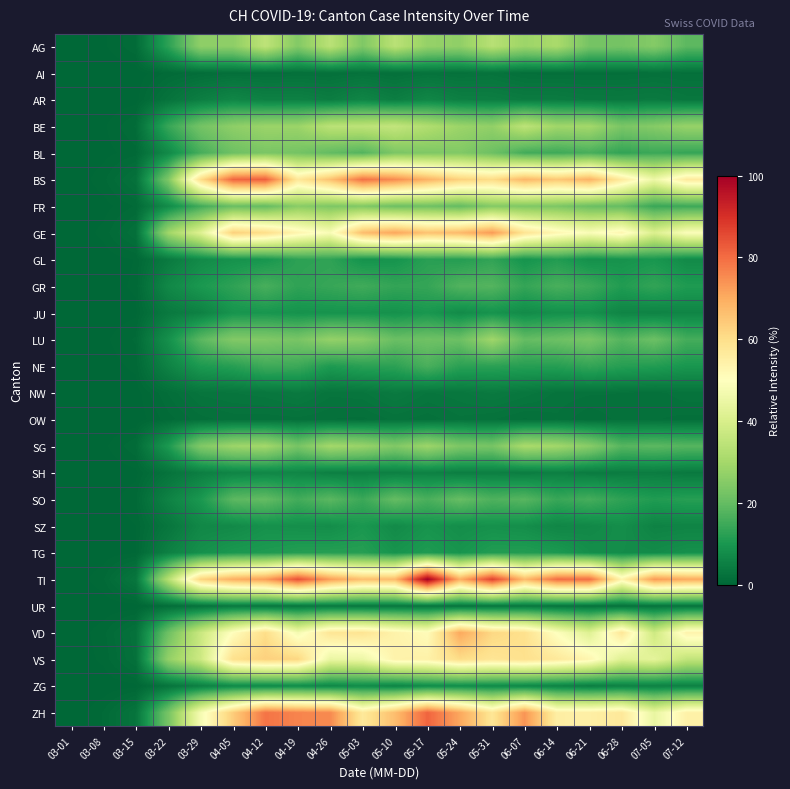

Reading left to right, extract all data points from this chart.

row_0: 0.0	0.3	1.1	12.5	26.5	26.3	34.7	24.5	34.0	24.0	33.9	27.5	26.8	33.4	28.7	30.8	22.7	22.4	24.8	18.8
row_1: 0.0	0.0	0.1	0.9	1.4	1.8	1.8	1.9	2.0	2.3	1.9	2.4	2.2	2.5	1.8	1.8	1.8	1.8	2.0	1.9
row_2: 0.0	0.0	0.2	2.6	4.8	6.5	5.4	5.5	4.6	6.3	4.8	6.5	5.1	4.9	4.3	4.3	3.8	3.8	4.1	3.3
row_3: 0.0	0.3	1.2	13.9	22.4	26.4	28.5	28.4	34.1	34.5	35.7	32.2	28.6	27.0	34.5	29.3	29.9	23.4	25.1	27.9
row_4: 0.0	0.2	0.6	7.1	15.9	21.3	23.3	22.5	19.6	17.6	23.5	24.0	24.4	21.3	15.4	14.9	16.2	13.2	14.5	13.7
row_5: 0.0	0.6	2.3	23.8	60.4	81.1	82.2	57.3	66.2	79.2	75.4	69.0	63.1	60.8	68.1	64.9	69.0	56.6	45.5	56.5
row_6: 0.0	0.2	0.8	7.5	15.2	20.7	19.9	25.6	23.7	24.2	21.2	21.6	19.7	24.8	24.0	23.6	20.9	19.9	14.2	14.7
row_7: 0.0	0.5	2.0	29.3	41.4	63.2	60.3	53.3	48.5	66.9	71.1	65.8	67.6	73.0	58.5	52.7	48.7	52.8	40.9	49.1
row_8: 0.0	0.1	0.4	4.0	7.3	8.9	9.6	12.7	13.0	9.1	9.3	12.1	11.5	13.3	9.2	11.2	8.5	9.1	9.9	7.3
row_9: 0.0	0.2	0.5	6.8	10.2	12.8	16.2	13.0	14.0	15.2	13.5	13.7	17.4	17.8	13.7	16.3	14.7	11.1	13.4	10.9
row_10: 0.0	0.1	0.3	3.8	5.4	9.3	9.7	8.9	9.2	9.3	8.7	9.9	7.5	9.1	7.5	8.4	8.6	6.1	5.8	6.2
row_11: 0.0	0.3	0.8	8.5	18.6	24.5	24.3	22.9	27.3	25.8	20.8	21.6	21.1	29.2	20.0	21.1	23.0	17.9	21.1	15.7
row_12: 0.0	0.1	0.5	5.7	10.5	11.9	15.0	14.6	10.7	12.3	12.5	16.4	12.4	12.4	11.8	11.8	13.6	11.8	11.3	9.8
row_13: 0.0	0.0	0.1	1.6	2.9	3.1	3.3	3.9	2.9	3.0	4.0	3.1	3.4	4.0	3.4	2.6	2.4	2.3	2.2	2.6
row_14: 0.0	0.0	0.1	1.0	1.8	2.1	2.1	2.2	1.9	1.8	2.4	2.1	2.7	2.4	1.9	2.3	1.6	2.1	2.0	1.8
row_15: 0.0	0.3	1.1	10.4	24.3	28.8	29.9	22.9	29.9	28.1	24.4	28.8	23.8	22.9	31.0	29.7	25.6	18.2	18.9	18.1
row_16: 0.0	0.1	0.2	2.5	4.8	6.2	6.6	6.4	5.0	5.1	5.3	5.5	4.8	5.1	4.5	5.1	4.2	4.4	4.5	3.8
row_17: 0.0	0.1	0.7	5.7	10.1	18.8	19.8	15.4	18.6	14.5	20.0	16.4	20.2	17.0	18.2	14.1	15.8	12.8	11.1	11.8
row_18: 0.0	0.1	0.4	3.1	6.7	7.2	8.7	8.3	7.9	10.0	7.4	9.3	8.1	8.7	8.2	6.4	6.9	8.2	5.7	5.9
row_19: 0.0	0.1	0.3	5.3	8.5	10.2	10.8	11.6	11.8	11.8	9.3	10.9	9.3	11.3	11.3	10.4	8.3	7.8	7.6	8.7
row_20: 0.0	0.7	3.2	33.0	62.5	69.7	72.6	84.5	72.5	66.5	67.5	100.0	69.6	87.0	67.4	79.9	79.8	53.4	73.1	70.4
row_21: 0.0	0.0	0.1	1.5	2.4	3.9	3.4	3.4	3.9	3.5	3.5	3.1	2.9	3.3	3.6	3.0	2.6	2.4	2.8	2.8
row_22: 0.0	0.7	2.3	21.3	36.9	50.4	60.2	47.3	58.0	58.5	53.9	51.0	70.6	61.6	59.5	49.6	41.7	57.7	37.7	53.6
row_23: 0.0	0.5	2.0	27.1	37.6	59.5	63.0	61.8	44.8	45.3	53.8	54.3	60.4	58.0	59.4	56.9	52.9	41.6	43.2	35.4
row_24: 0.0	0.1	0.2	2.6	5.1	7.0	7.0	7.5	6.6	7.6	5.9	7.4	7.8	7.2	6.6	5.7	4.6	5.4	5.4	5.3
row_25: 0.0	0.8	2.8	22.8	47.4	63.8	78.8	76.3	75.4	56.9	66.8	81.3	70.9	57.9	73.7	55.1	55.0	57.1	44.4	54.3